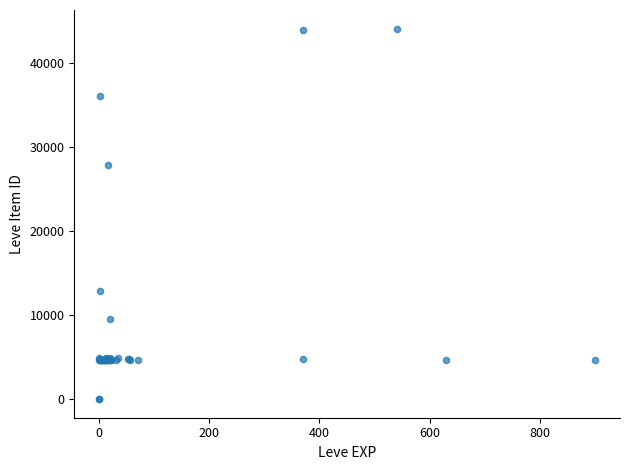

What Y value in the scatter plot is closest to 22048?

27884